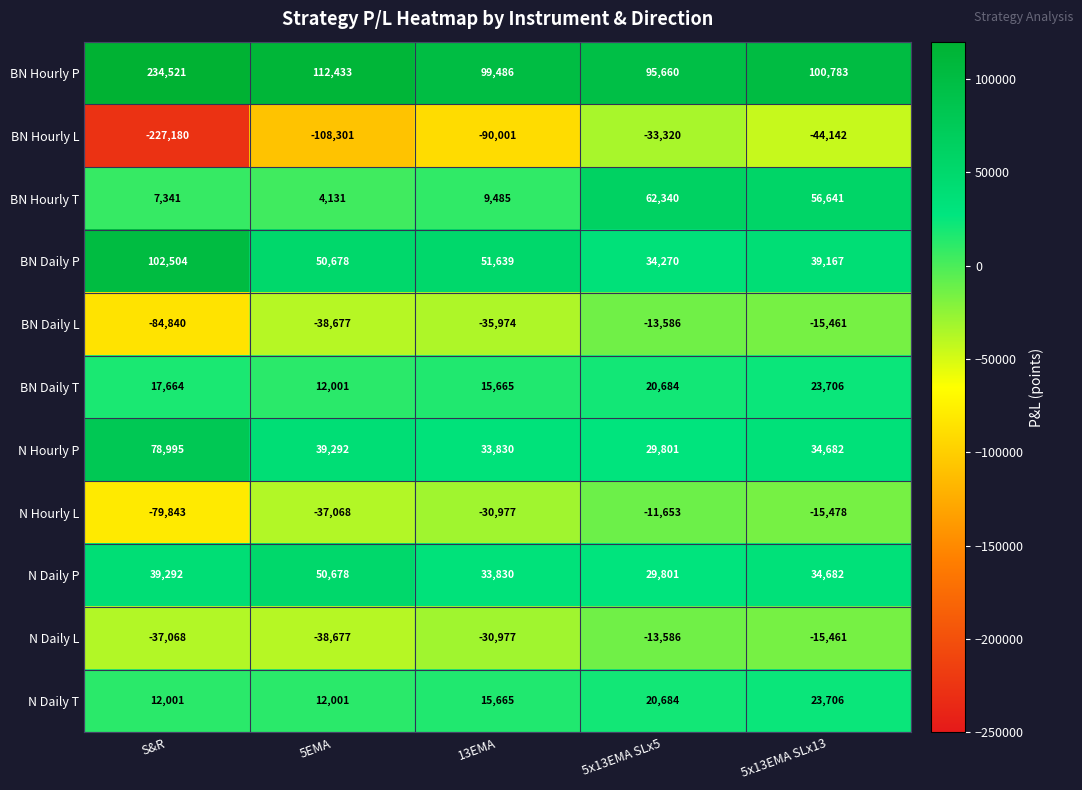

List the labels in order of N Daily P value, largest first.

5EMA, S&R, 5x13EMA SLx13, 13EMA, 5x13EMA SLx5